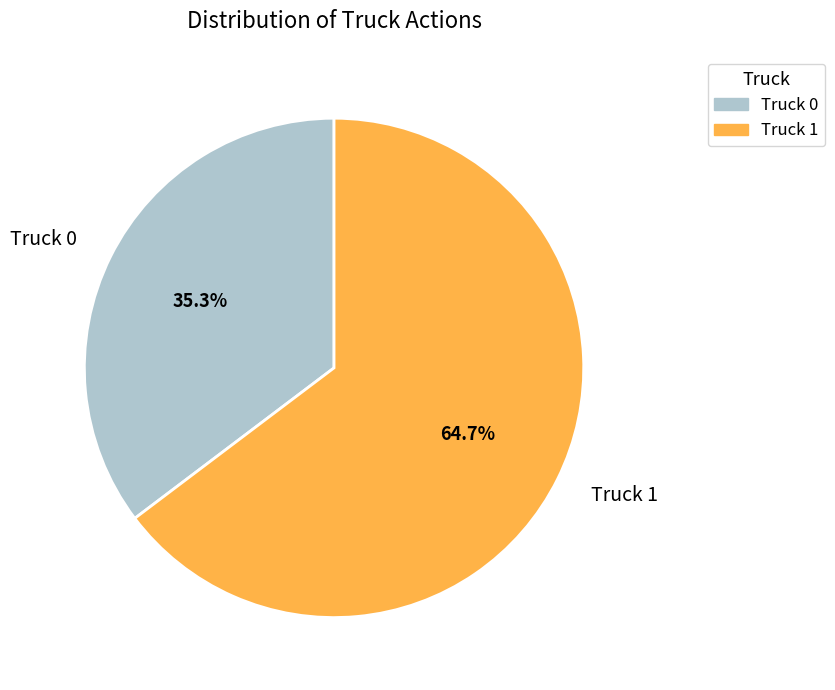

How many slices are in this pie chart?

2